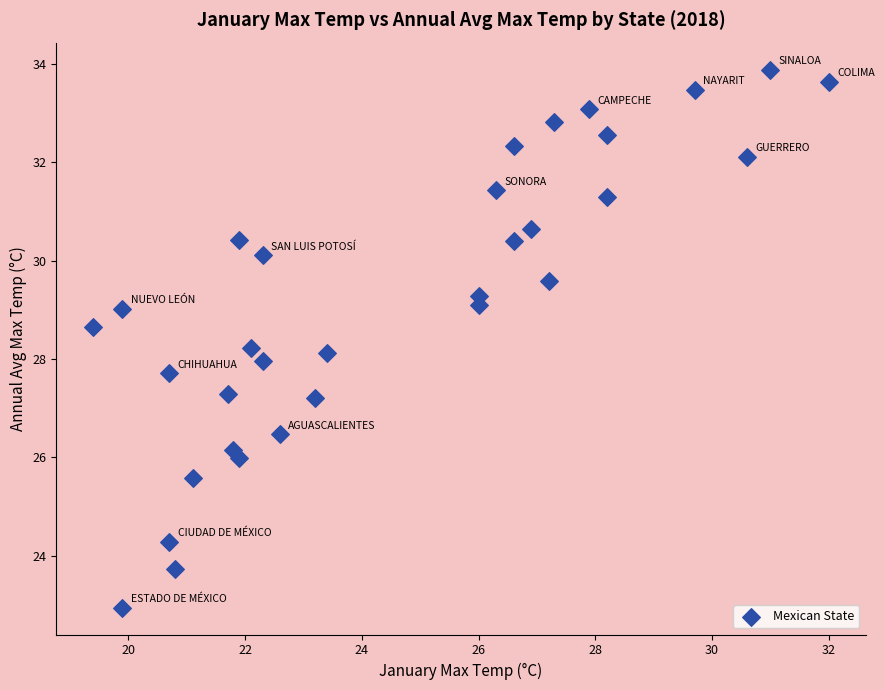

What is the range of Y values (max minus min)?

10.9